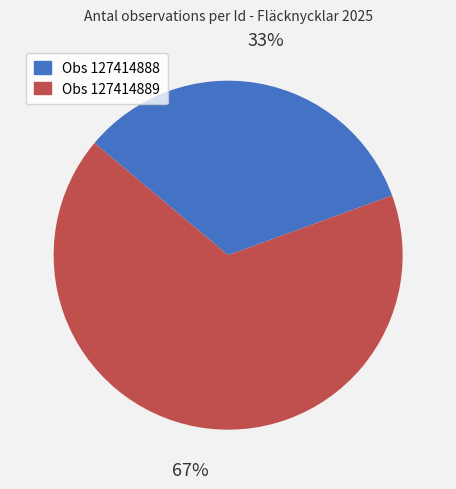

To the nearest percent, what is the average slice percentage?

50%